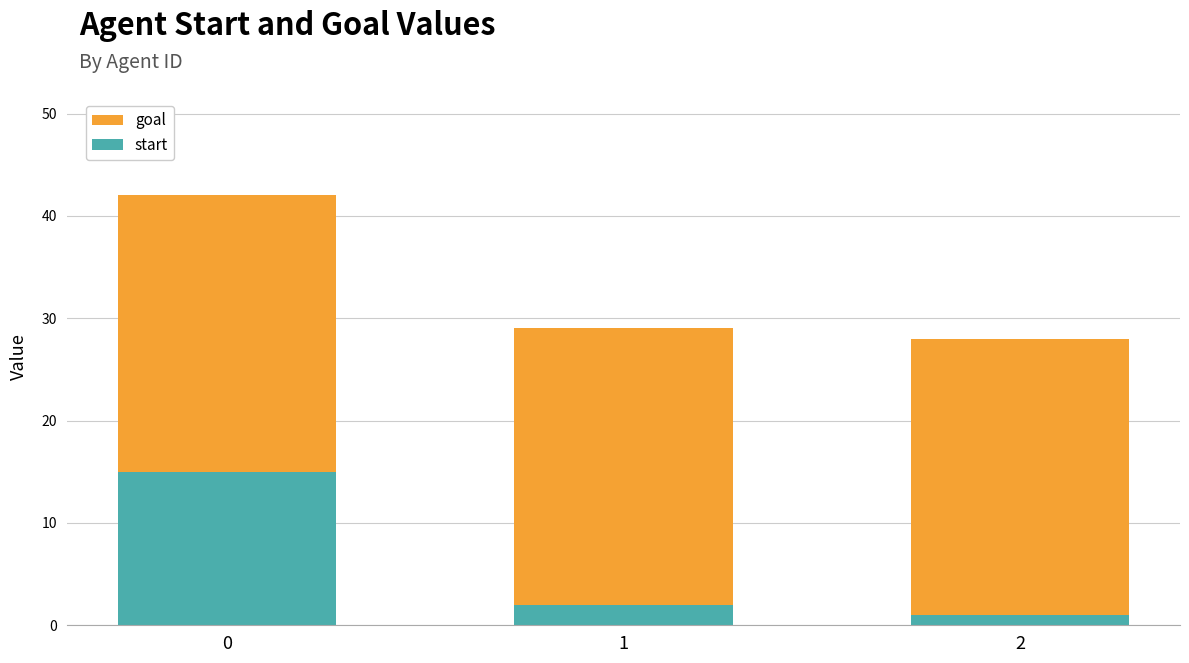

What are all the series names shown in the legend?

goal, start